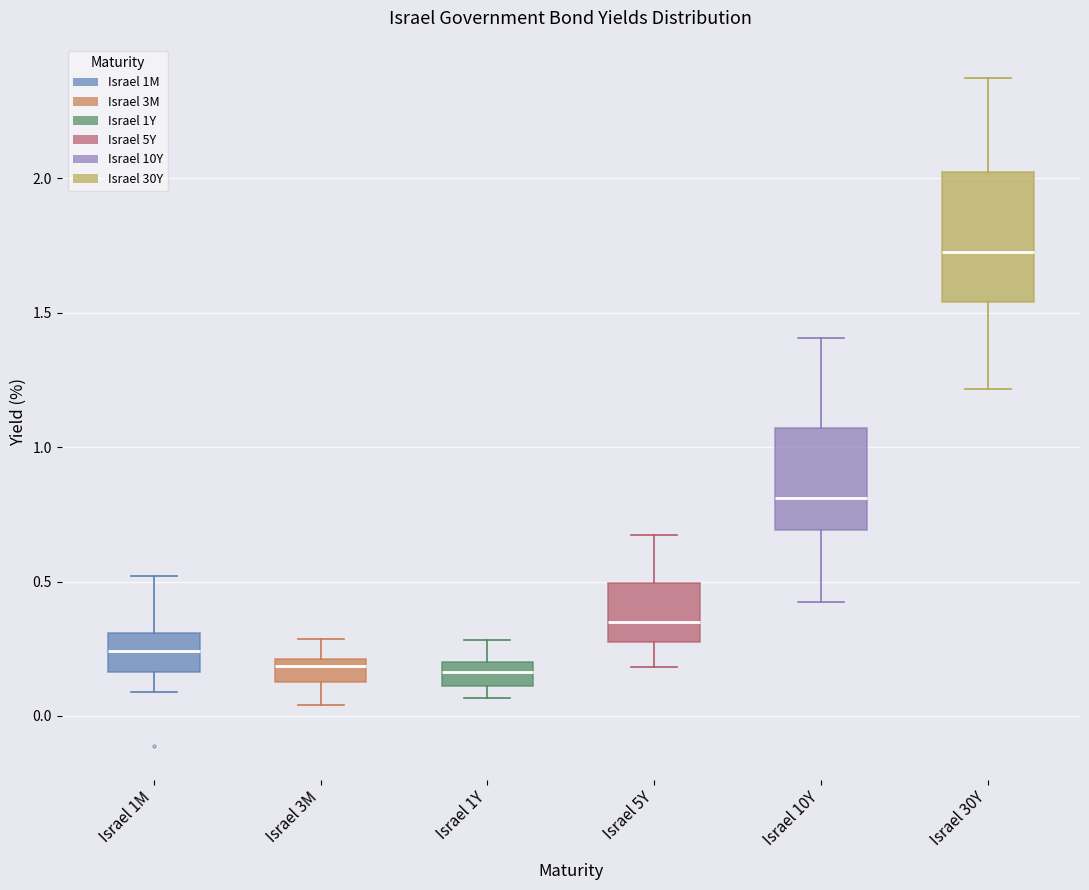

Where is the upper edge of the box for Israel 1M on the y-axis? The values are not printed on the chart, so give them approximately, as read against the axis.

0.30